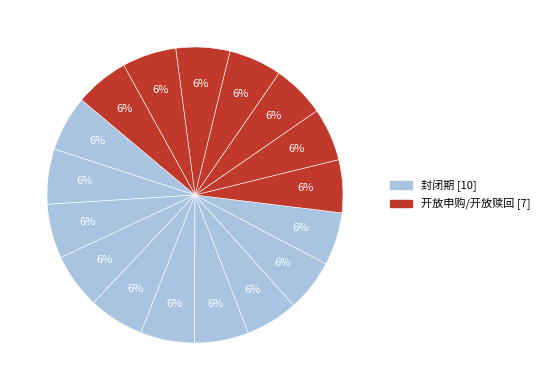

How many slices are in this pie chart?

17